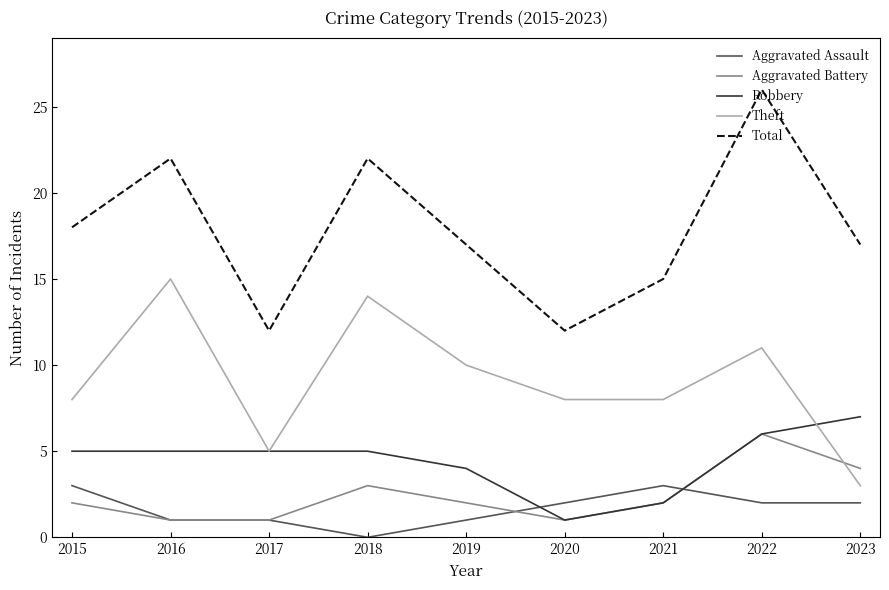

At which category is the sum across all series the highest?

2022